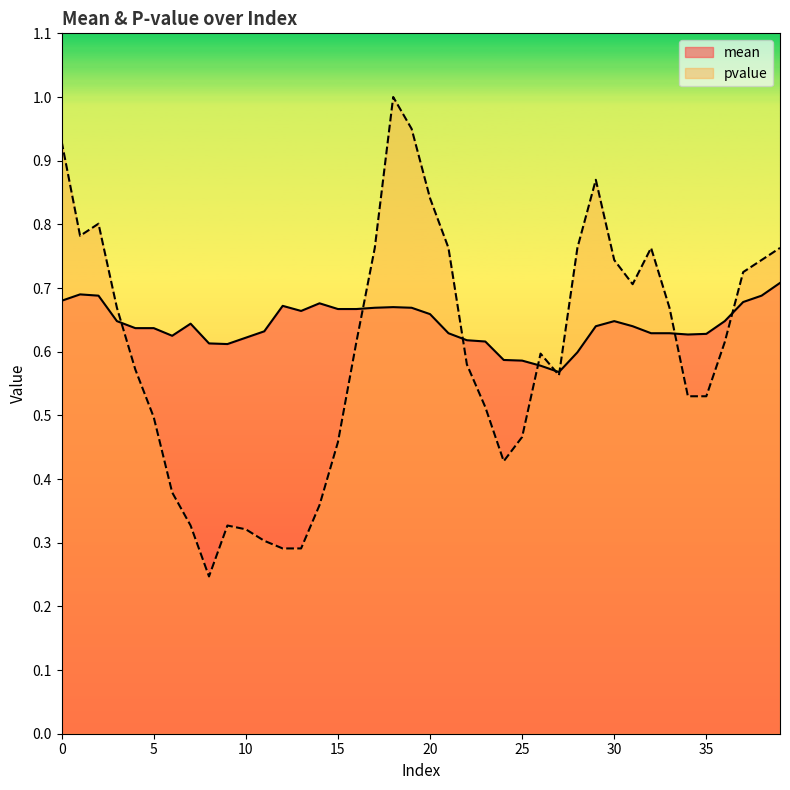

Read the pvalue value at 7.

0.3